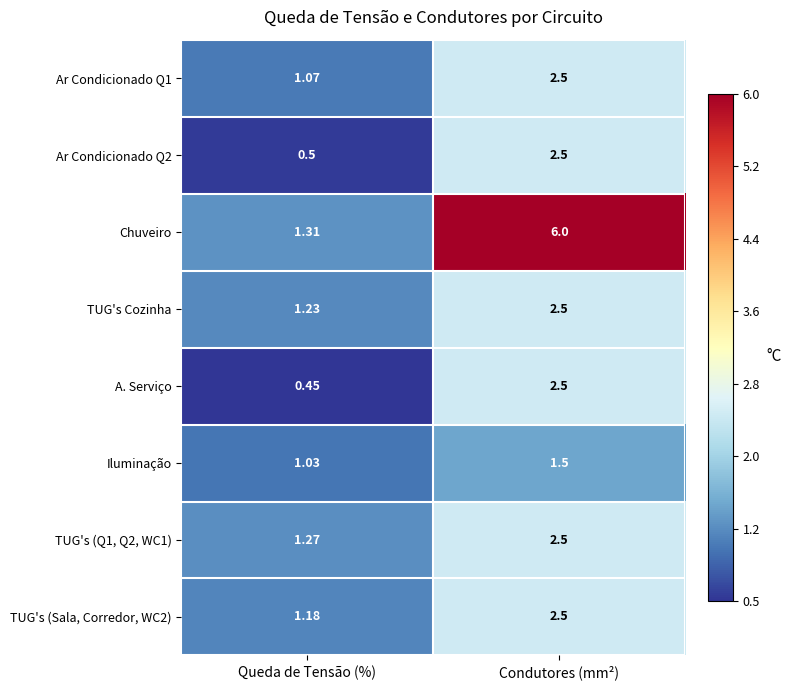

Which series has the largest total across all categories?

Chuveiro